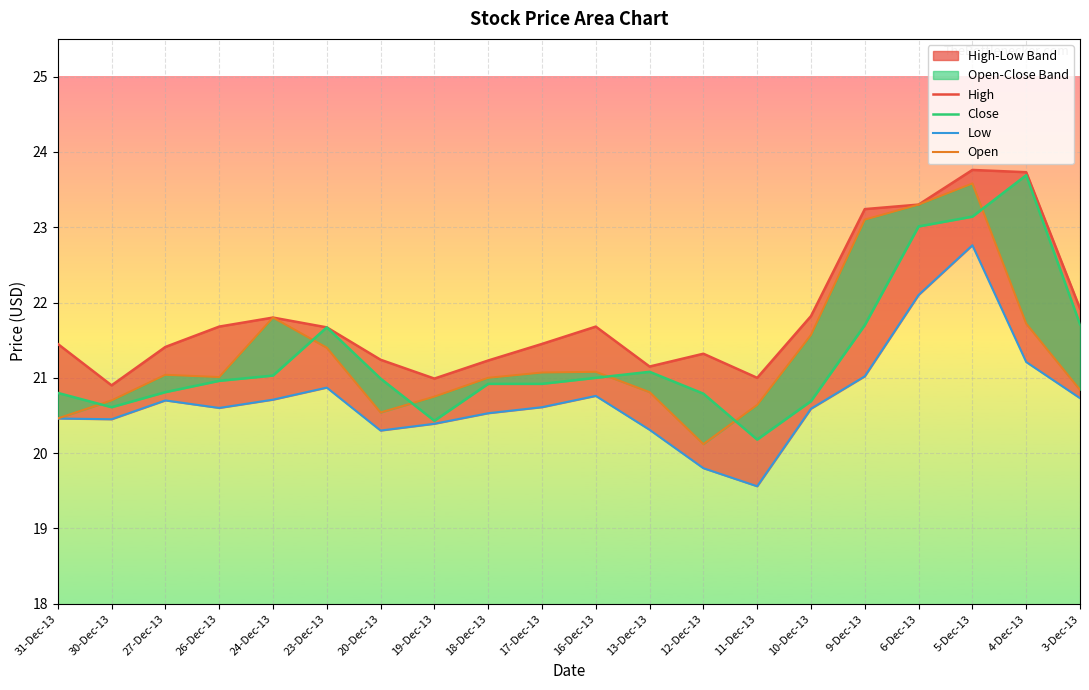

What is the minimum value shown in the chart?

19.6